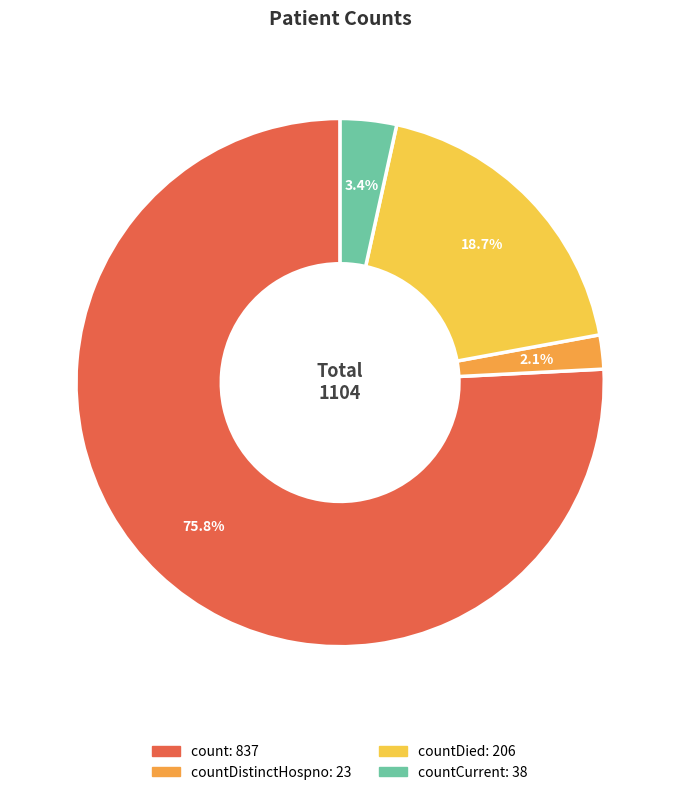

Does any single category account for the majority?

Yes